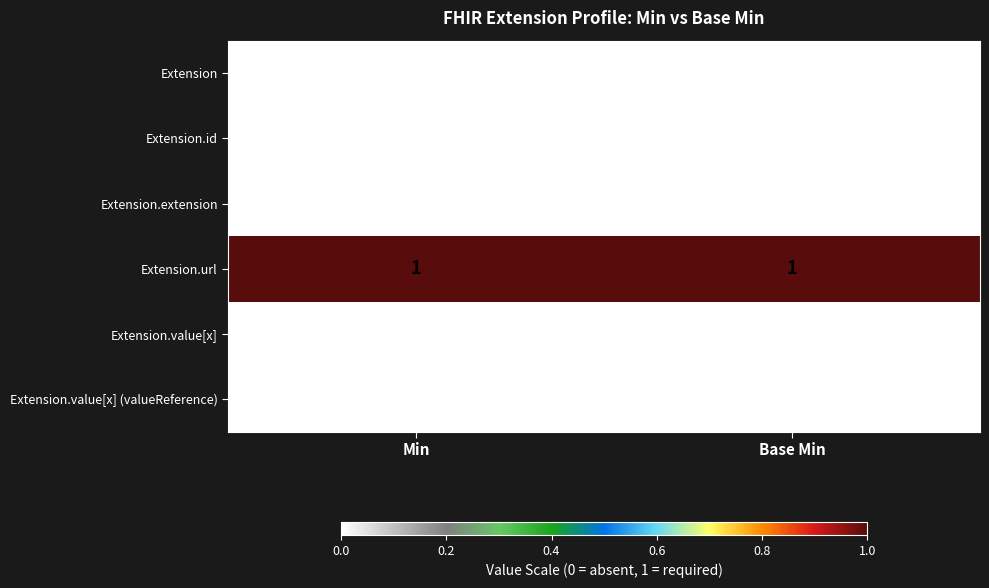

What is the total value across all series at Min?

1